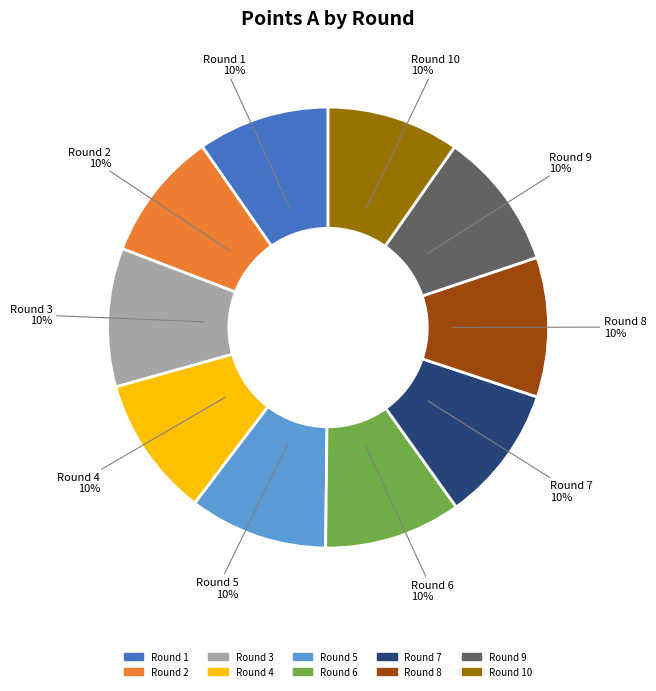

To the nearest percent, what is the average slice percentage?

10%